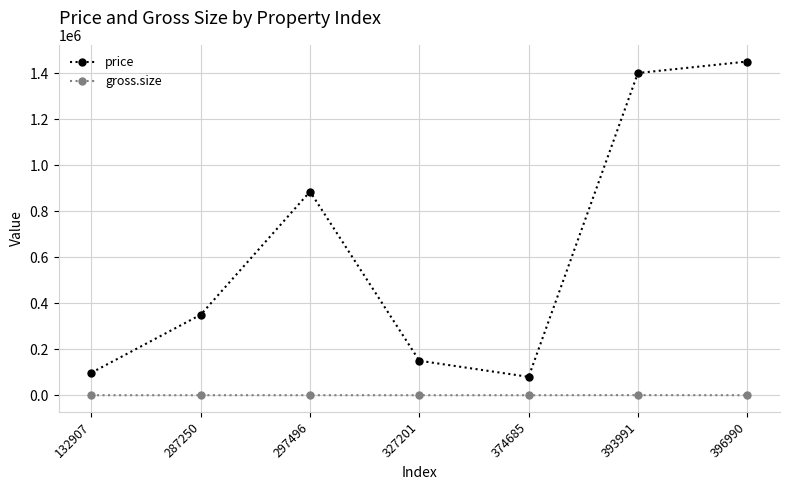

What is the total value across all series at 297496?

885215